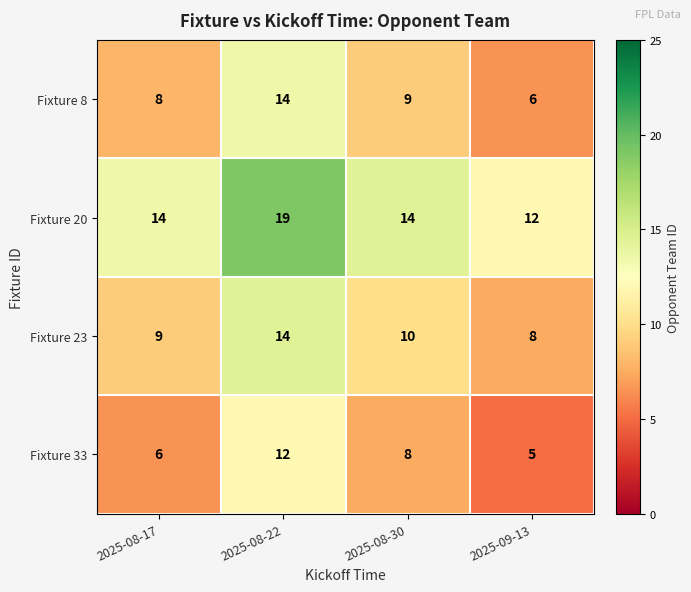

Is it true that Fixture 33 equals 4 at 2025-08-22?

False